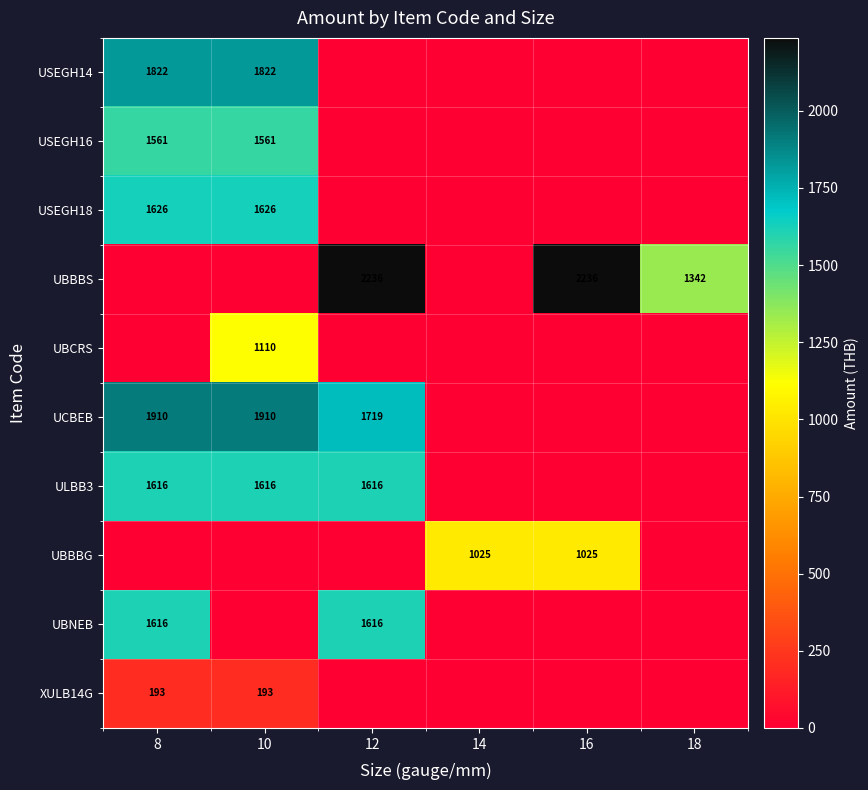

What is the difference between the UCBEB values at 12 and 8?

191